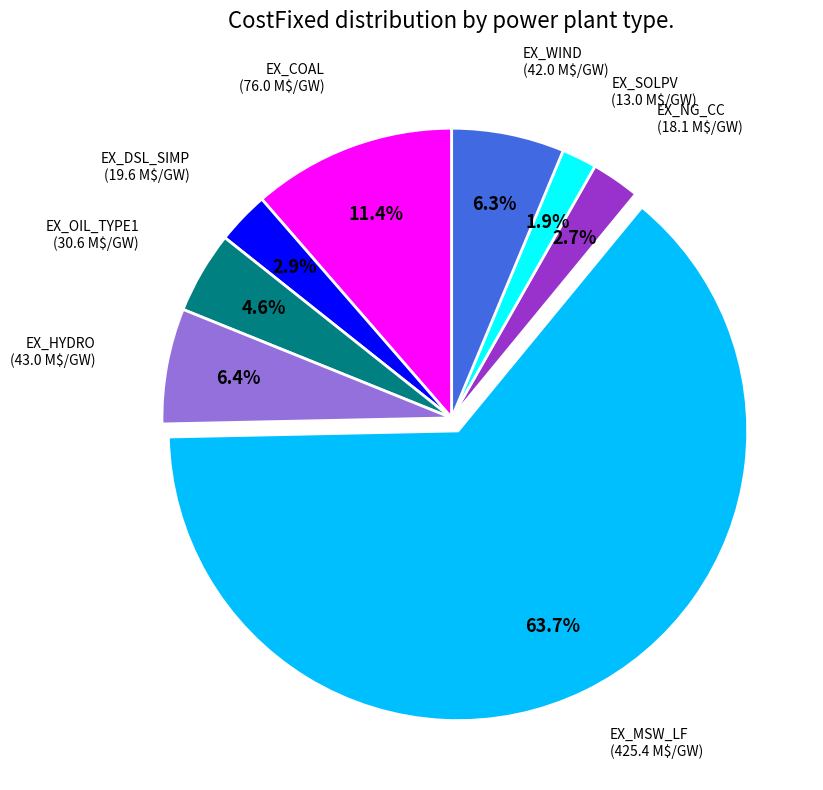

How many slices are in this pie chart?

8